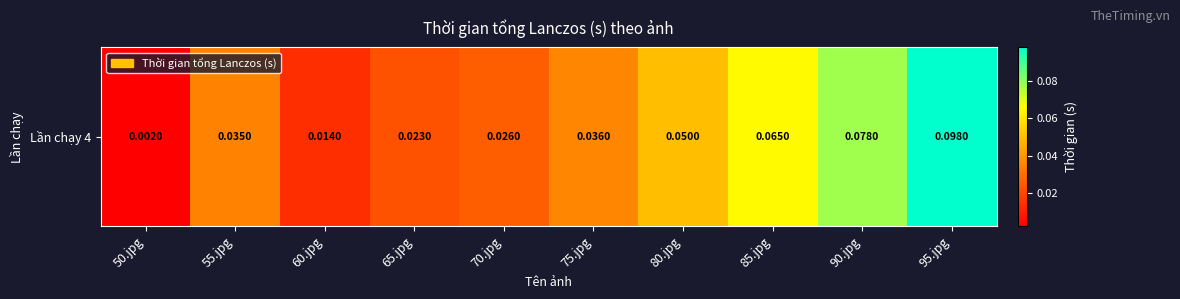

True or false: the data shows 0.0 at 65.jpg.

False